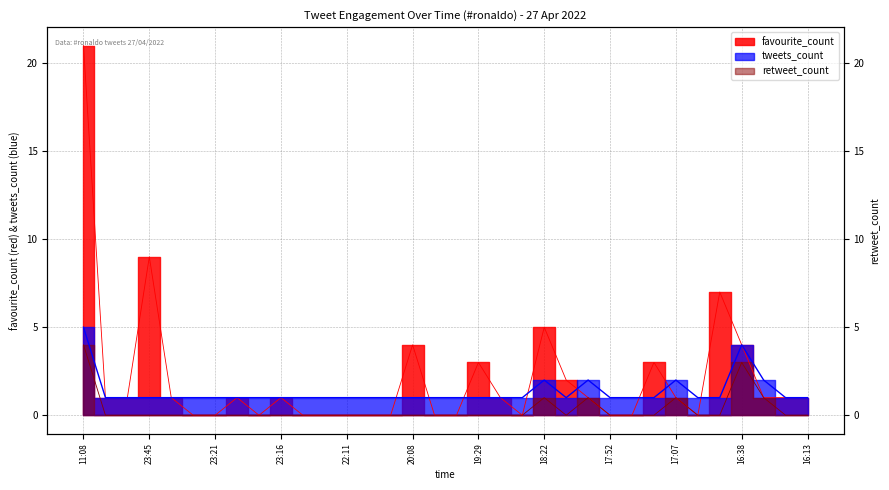

Does the chart have visible grid lines?

Yes